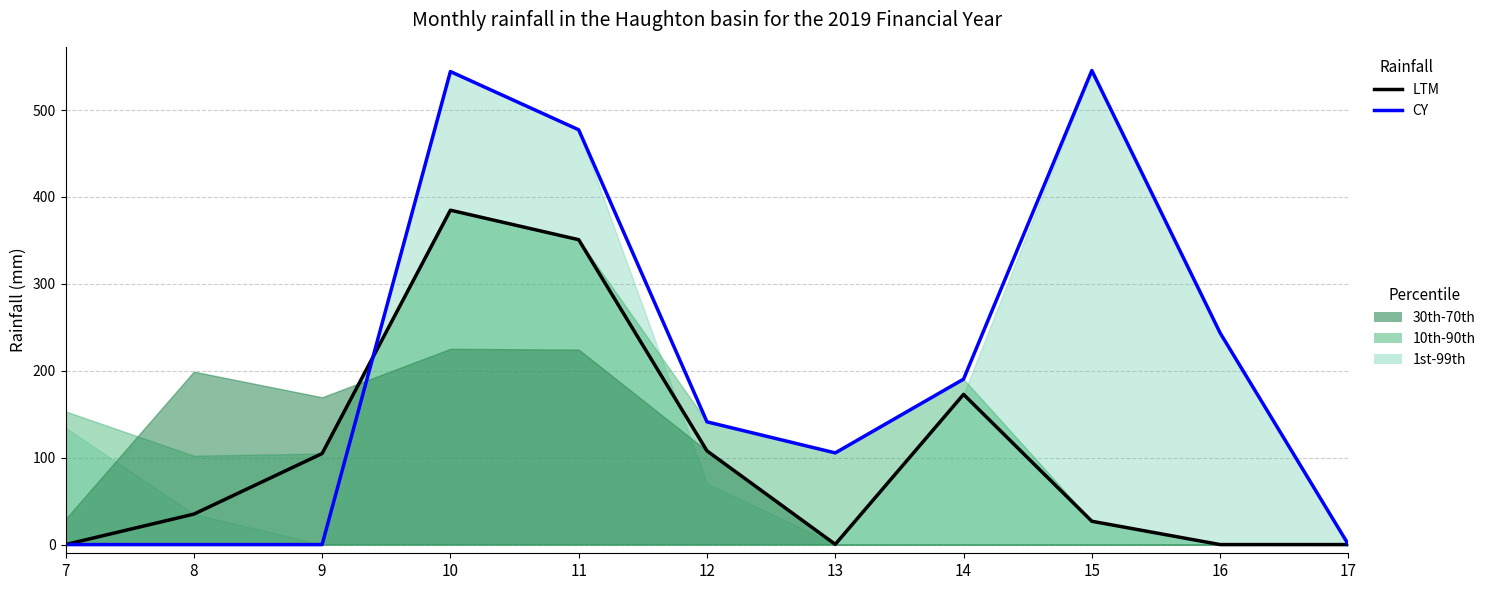

At which category is the sum across all series the highest?

10